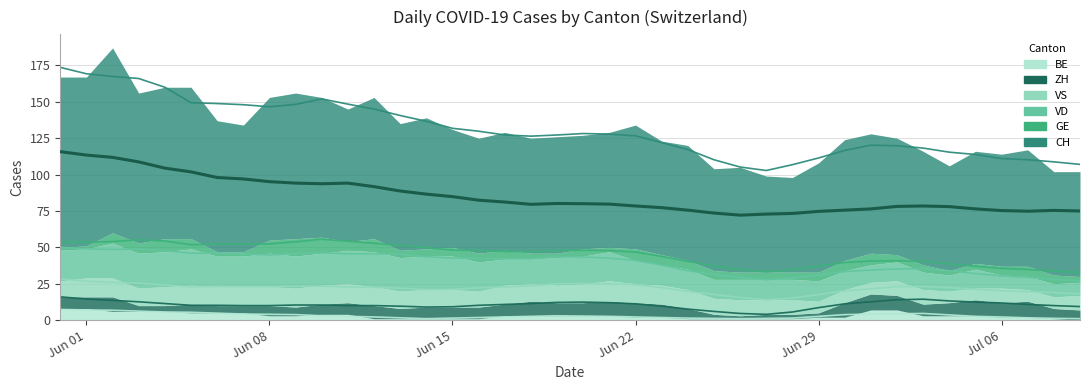

List the series in order of their peak value, highest first.

CH, VD, VS, GE, ZH, BE